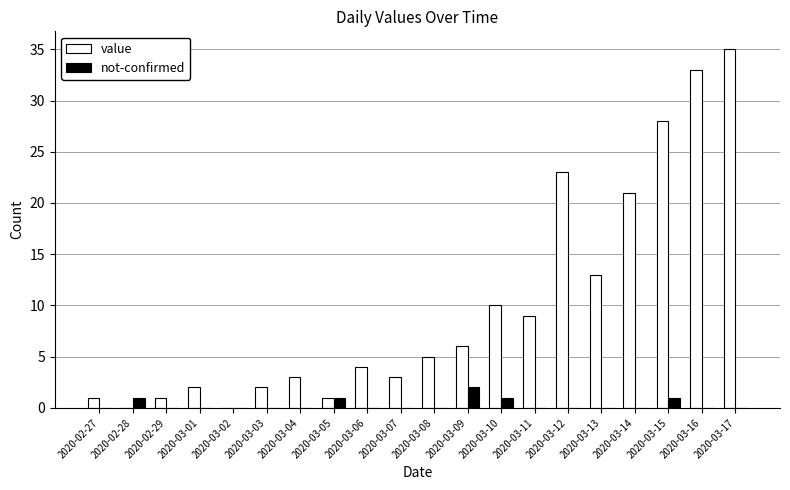

What is the total value across all series at 2020-03-17?

35